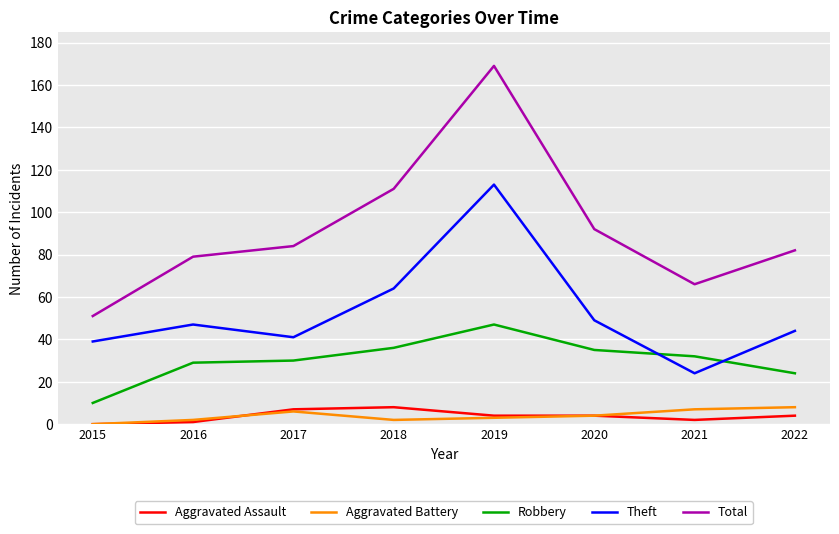

The Aggravated Battery series shows 0 at 2015. True or false?

True